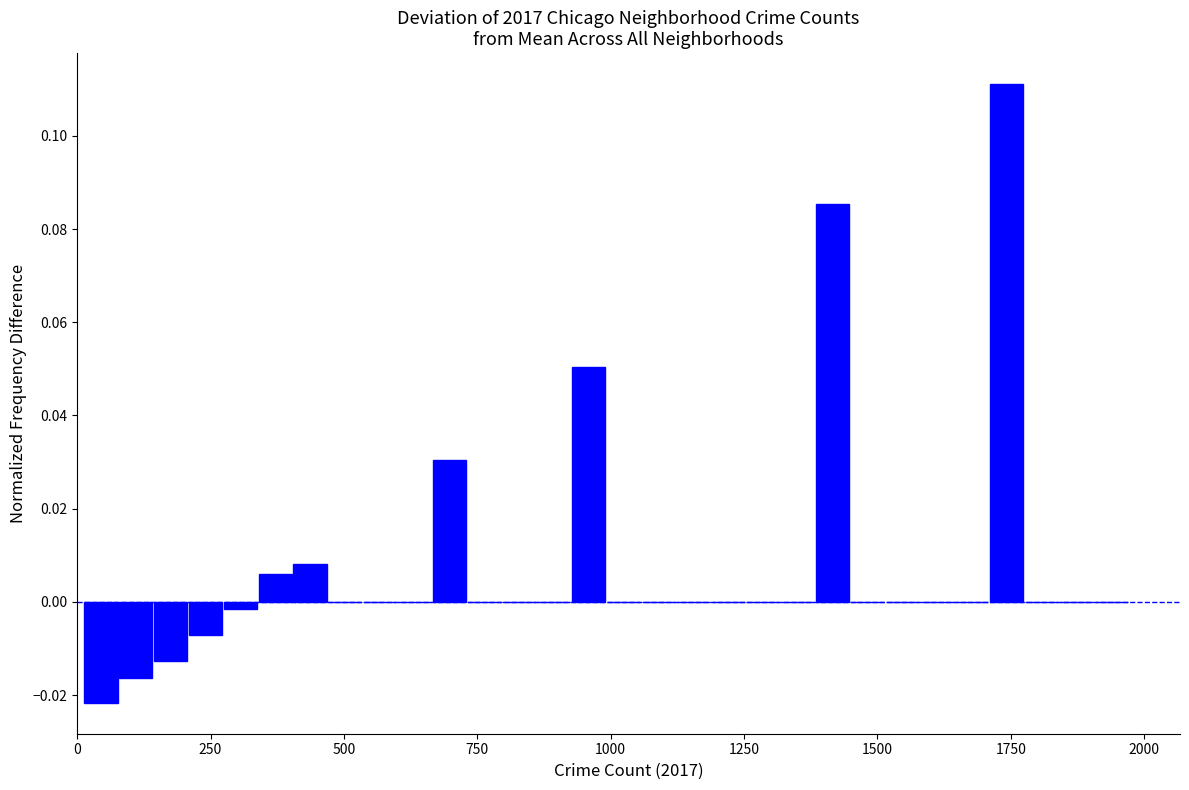

Around what value on the x-axis is the tallest bar? Give the approximate position of its centre, as read against the axis.

1750